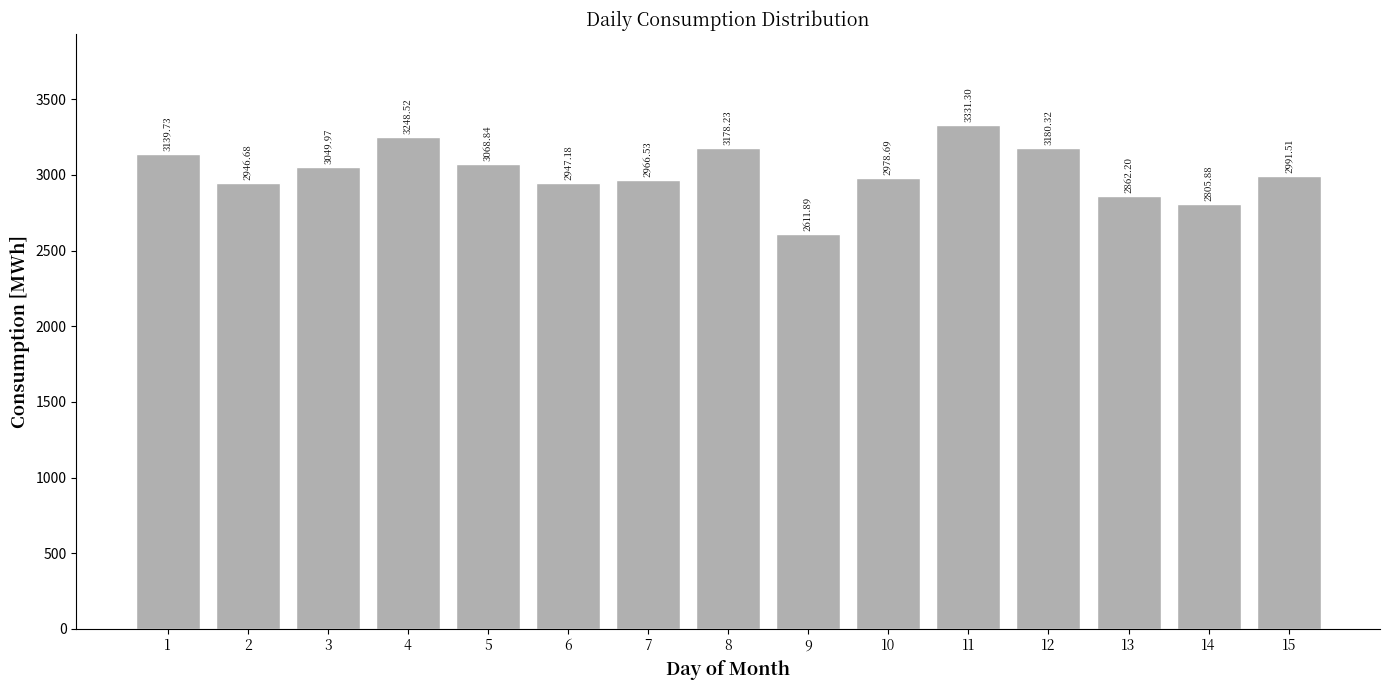

What is the difference between the values at 1 and 12?

40.6